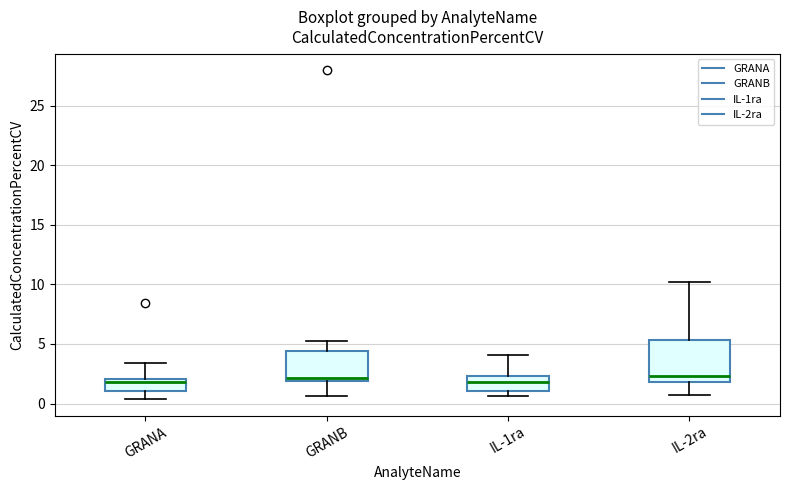

Which box is the tallest, from its lower edge to its upper edge?

IL-2ra